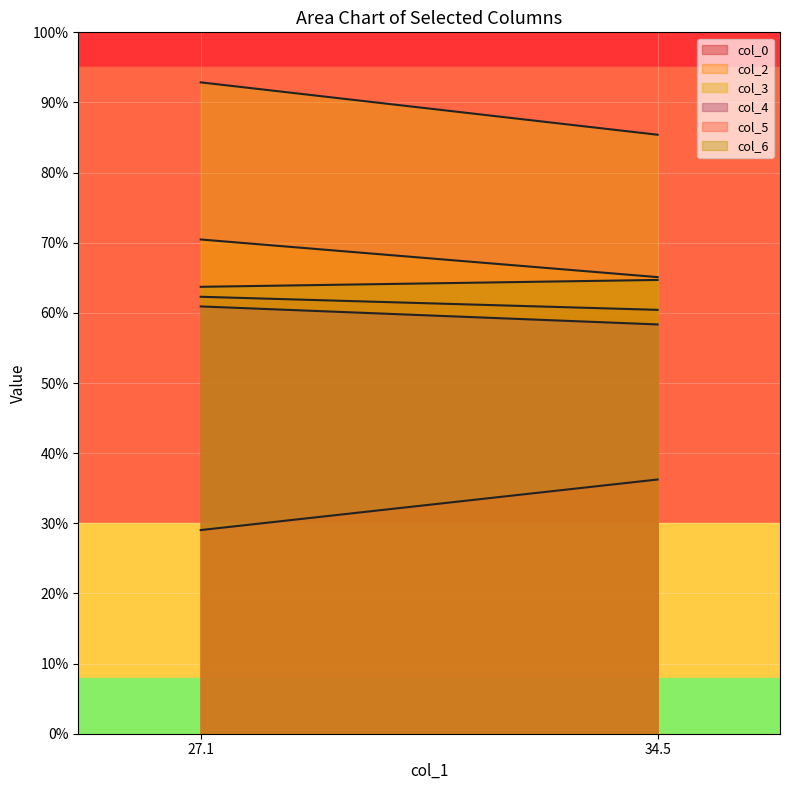

What are all the series names shown in the legend?

col_0, col_2, col_3, col_4, col_5, col_6